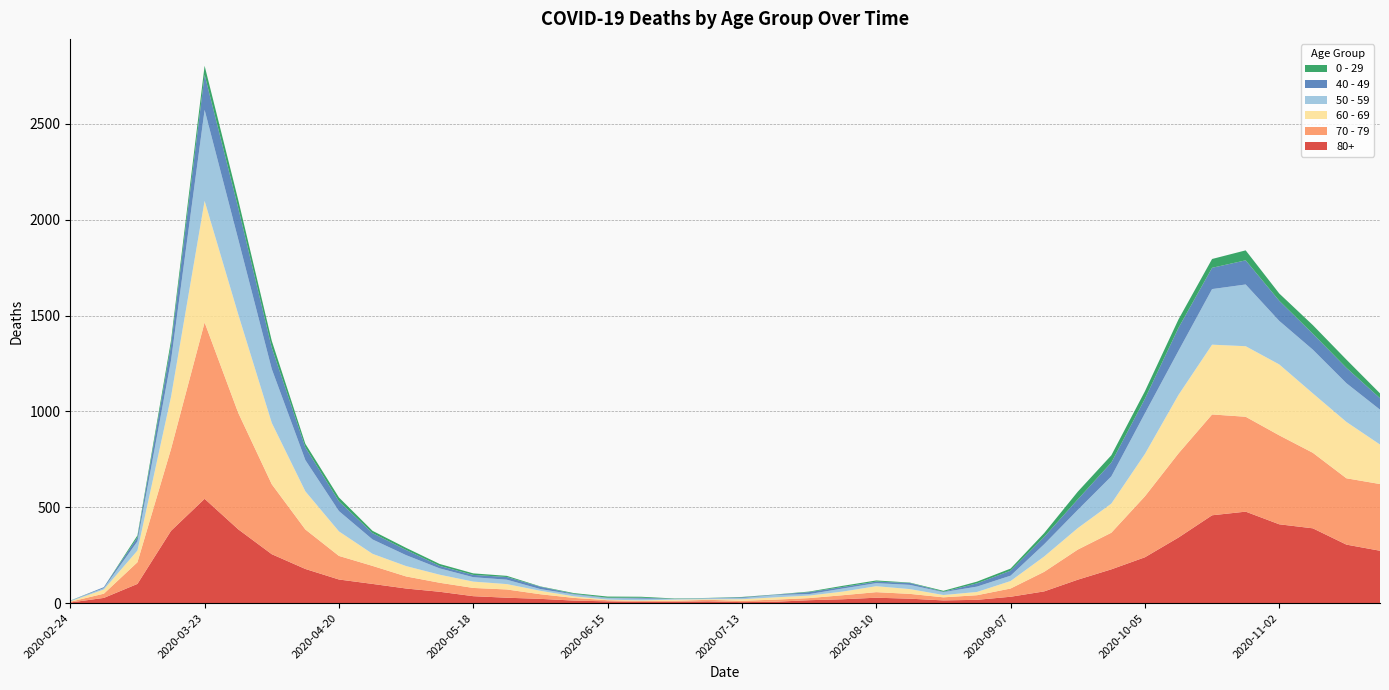

Reading left to right, extract all data points from this chart.

80+: 3	27	100	377	544	385	255	178	123	100	76	59	36	28	22	13	9	6	7	9	5	7	15	20	28	23	14	17	33	61	122	176	239	342	458	477	411	390	305	273
70 - 79: 4	22	113	427	920	608	365	206	123	94	63	47	43	43	24	14	6	5	5	8	7	11	11	21	29	25	16	24	43	102	157	191	318	439	526	495	464	394	346	348
60 - 69: 2	22	61	272	634	514	320	199	128	63	54	42	33	28	18	8	3	3	6	3	8	12	13	19	31	25	12	17	39	80	112	152	221	305	364	368	370	310	294	206
50 - 59: 3	7	48	190	475	392	281	163	106	75	57	33	23	23	9	10	8	9	3	5	6	12	8	16	16	22	15	28	28	64	95	142	212	230	290	322	227	228	202	182
40 - 49: 0	5	21	79	183	163	111	66	51	33	27	13	12	14	12	3	2	5	1	1	4	2	10	8	8	10	2	17	26	38	55	72	76	120	111	126	105	83	80	60
0 - 29: 1	0	10	25	47	42	36	19	20	12	11	10	8	6	2	4	6	5	2	1	2	1	3	6	6	2	5	9	11	20	40	38	39	44	46	52	38	45	43	25